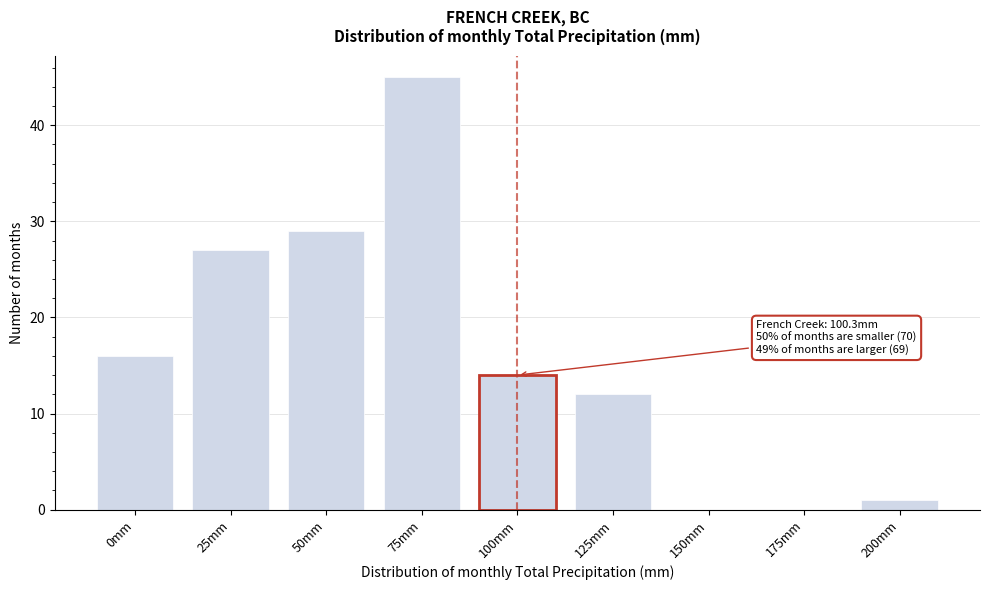

Reading right to left, extract all data points from this chart.

200mm=1	175mm=0	150mm=0	125mm=12	100mm=14	75mm=45	50mm=29	25mm=27	0mm=16